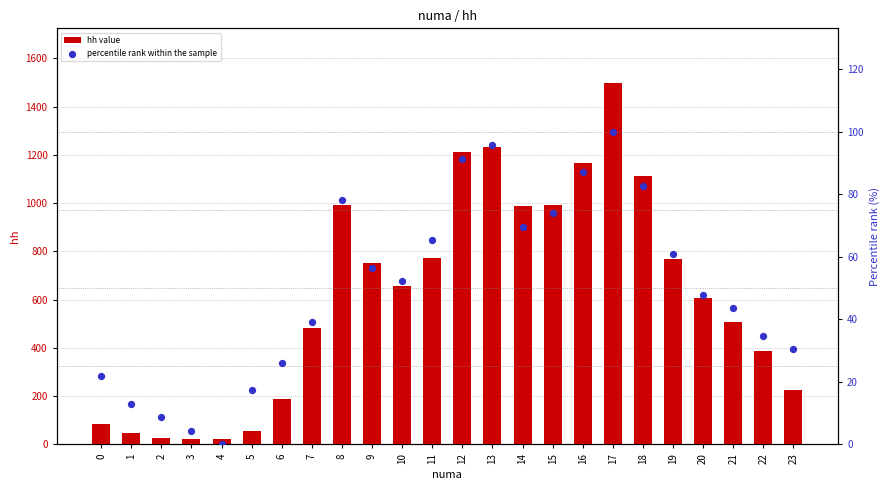

Is the value of hh value at 1 greater than the value of percentile rank within the sample at 2?

Yes